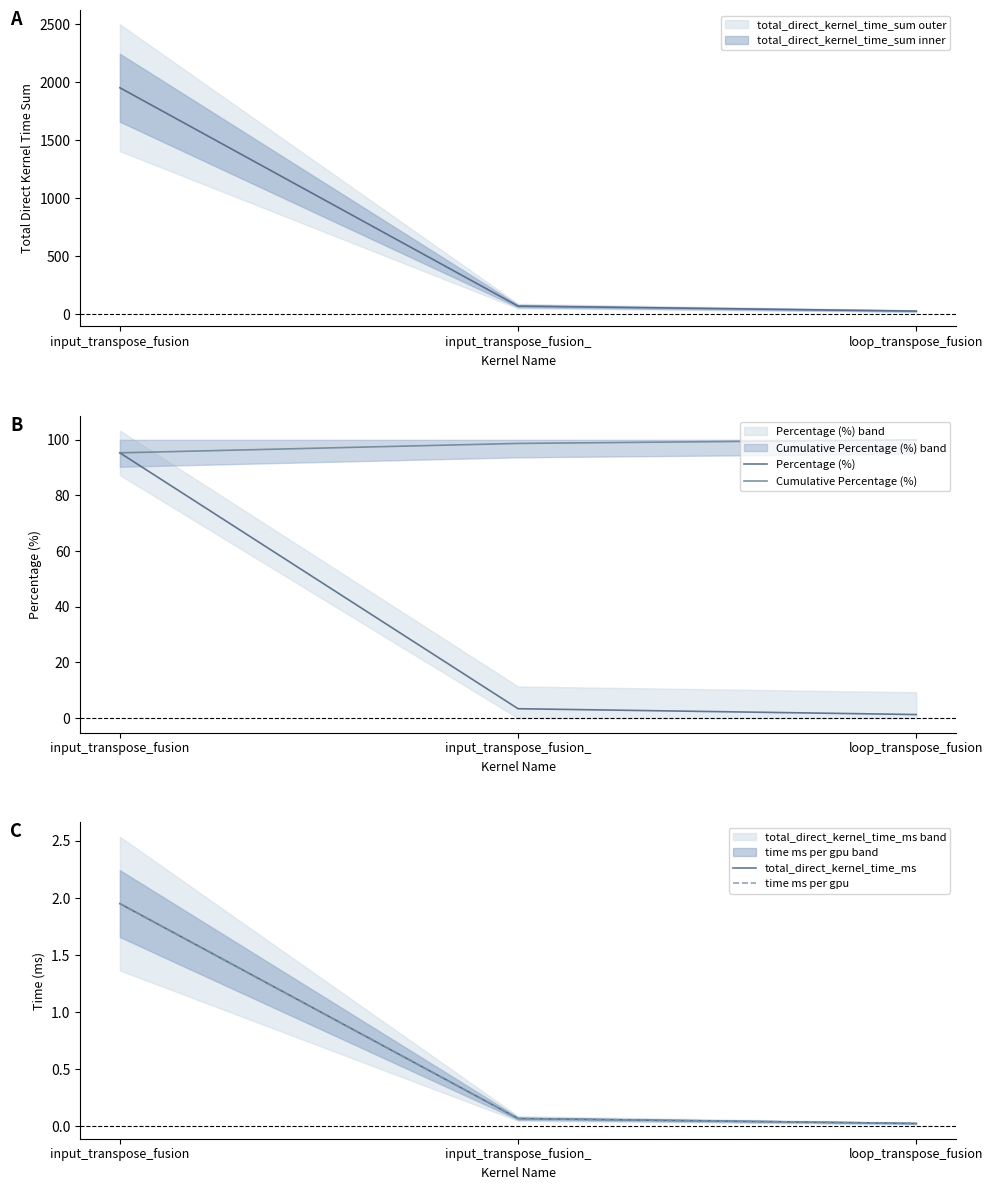

Is the value of total_direct_kernel_time_ms at input_transpose_fusion_ greater than the value of Percentage (%) at input_transpose_fusion?

No